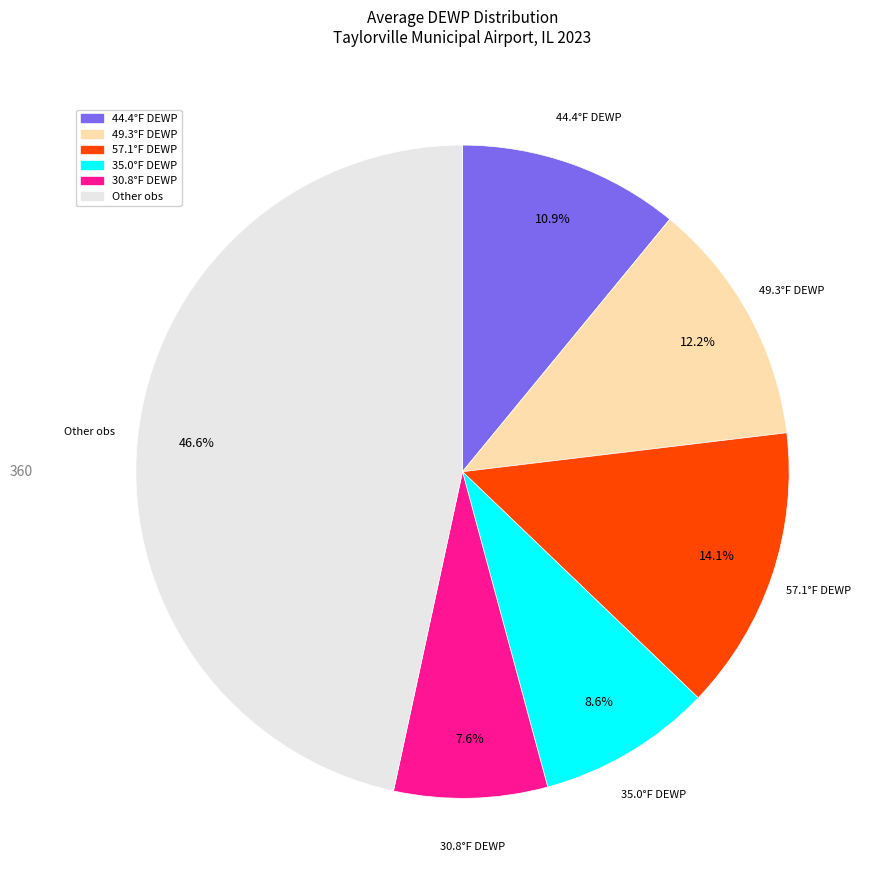

Is there any slice that represents more than half of the pie?

No